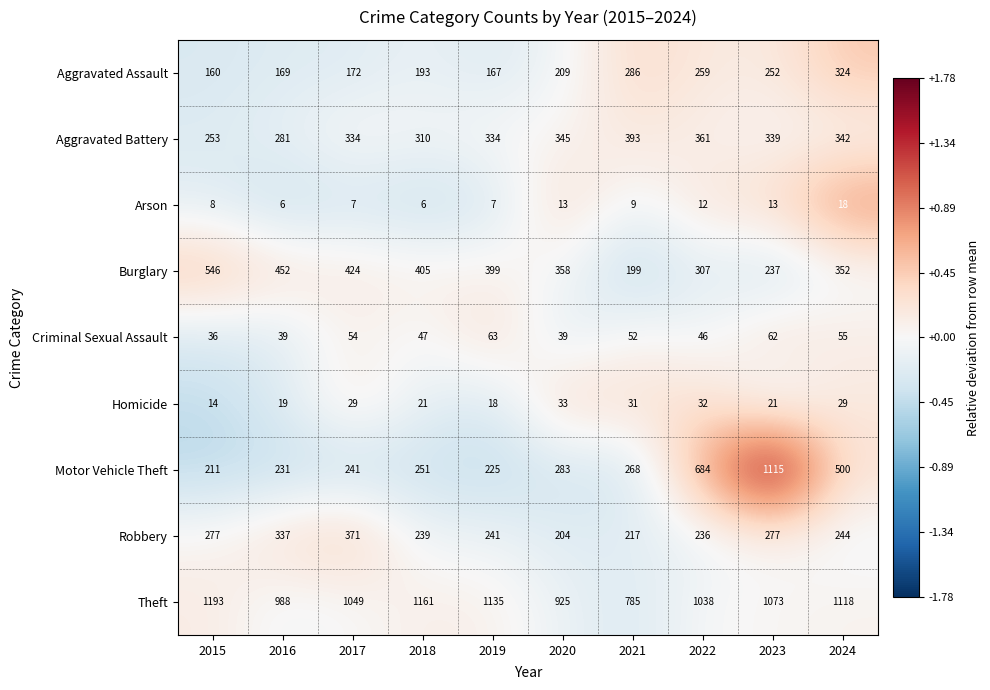

What is the difference between the highest and lowest values at 2024?

1100